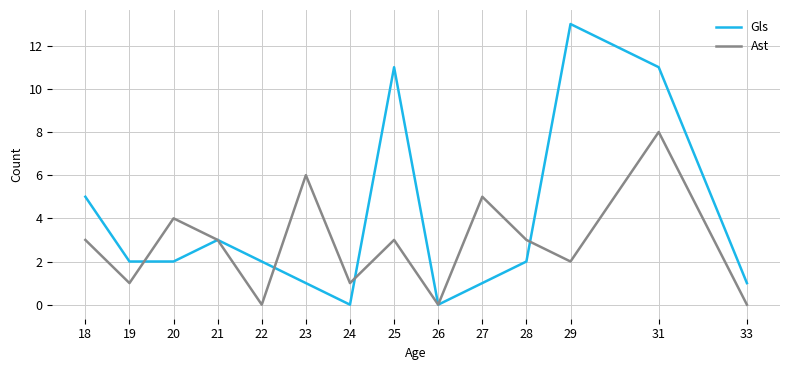

Reading right to left, what are all the values shown in this chart?

Gls: 1	11	13	2	1	0	11	0	1	2	3	2	2	5
Ast: 0	8	2	3	5	0	3	1	6	0	3	4	1	3